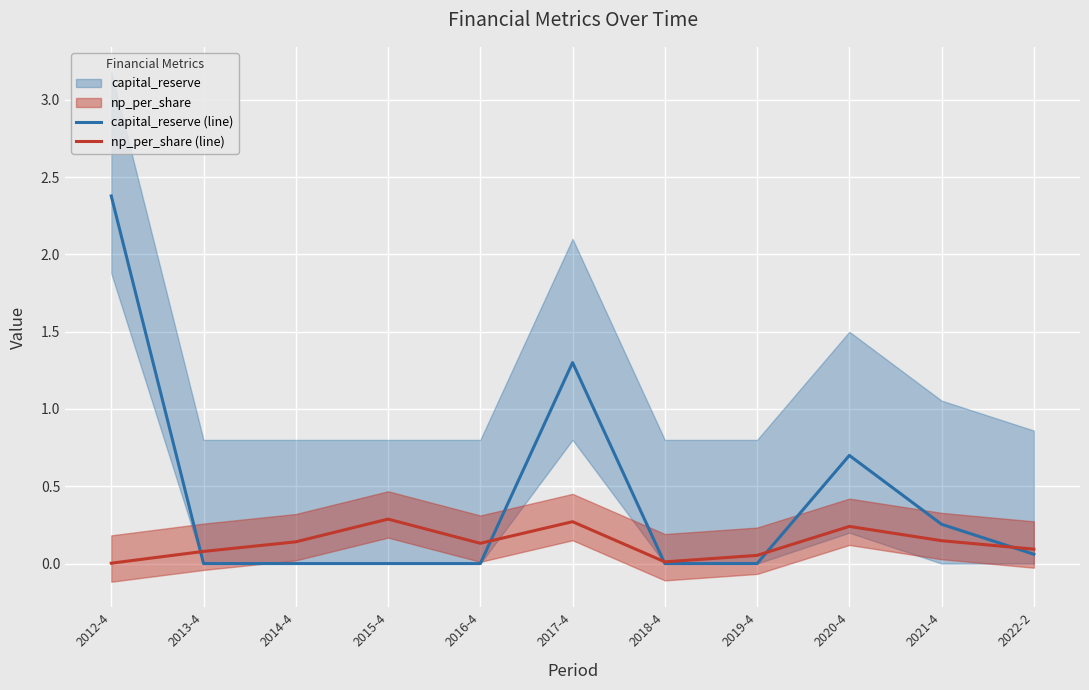

Is it true that capital_reserve (line) equals 1.6 at 2014-4?

False